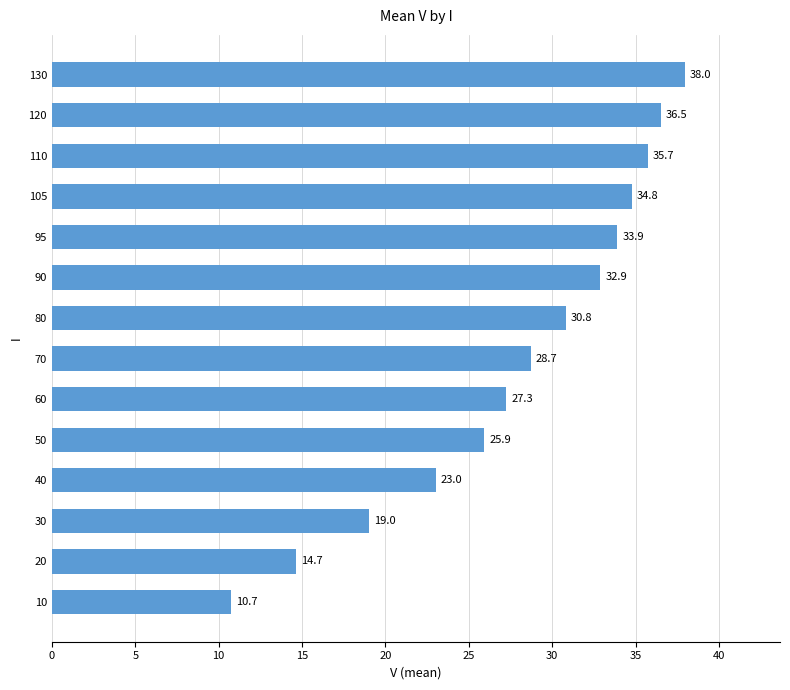

Reading bottom to top, list all the values displayed in this chart.

10.7	14.7	19.0	23.0	25.9	27.3	28.7	30.8	32.9	33.9	34.8	35.7	36.5	38.0